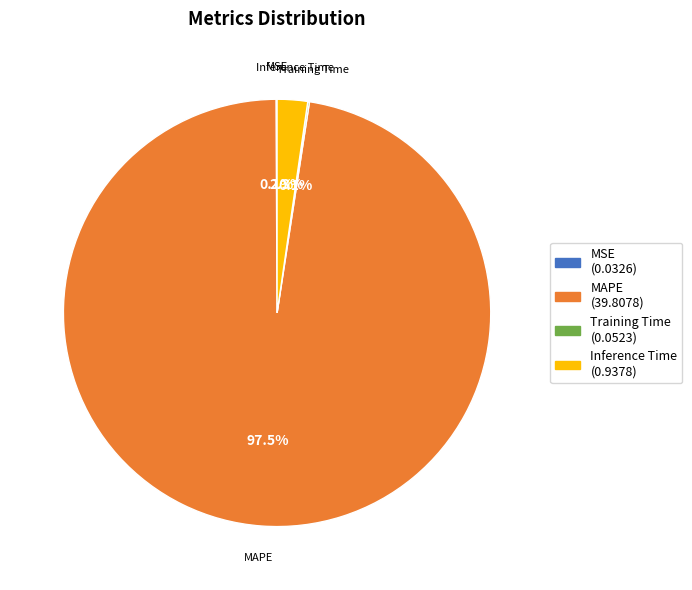

What is the largest slice in the pie chart?

MAPE